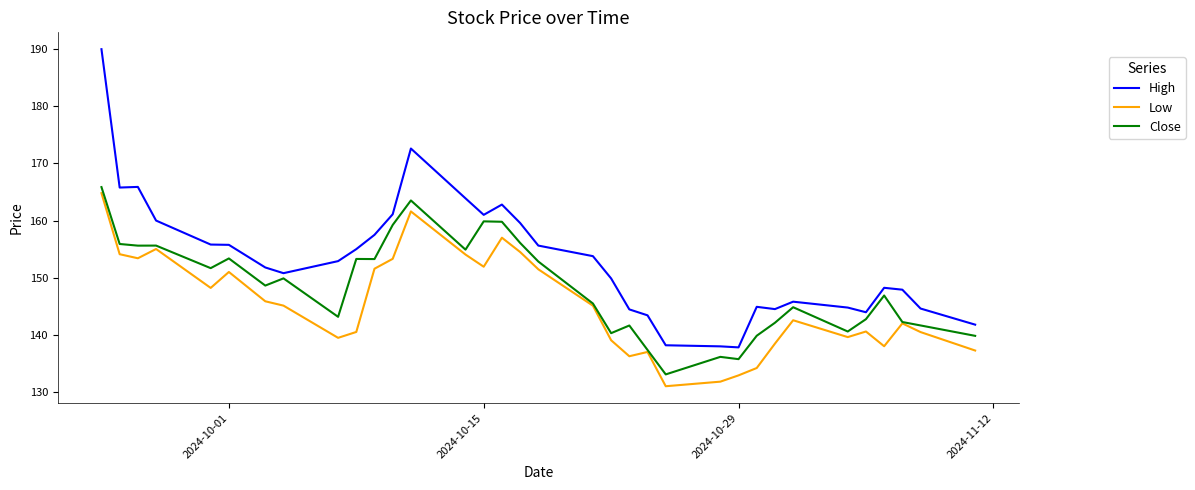

What is the average value of the Low series?

145.3